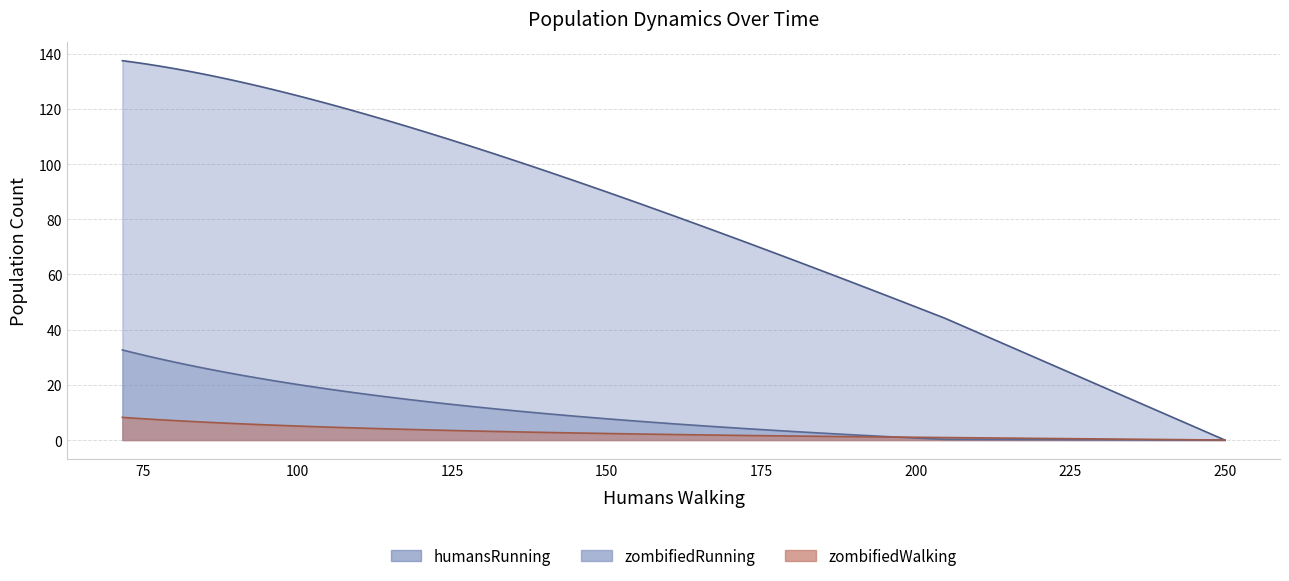

How many intersections are there between zombifiedWalking and zombifiedRunning?

1